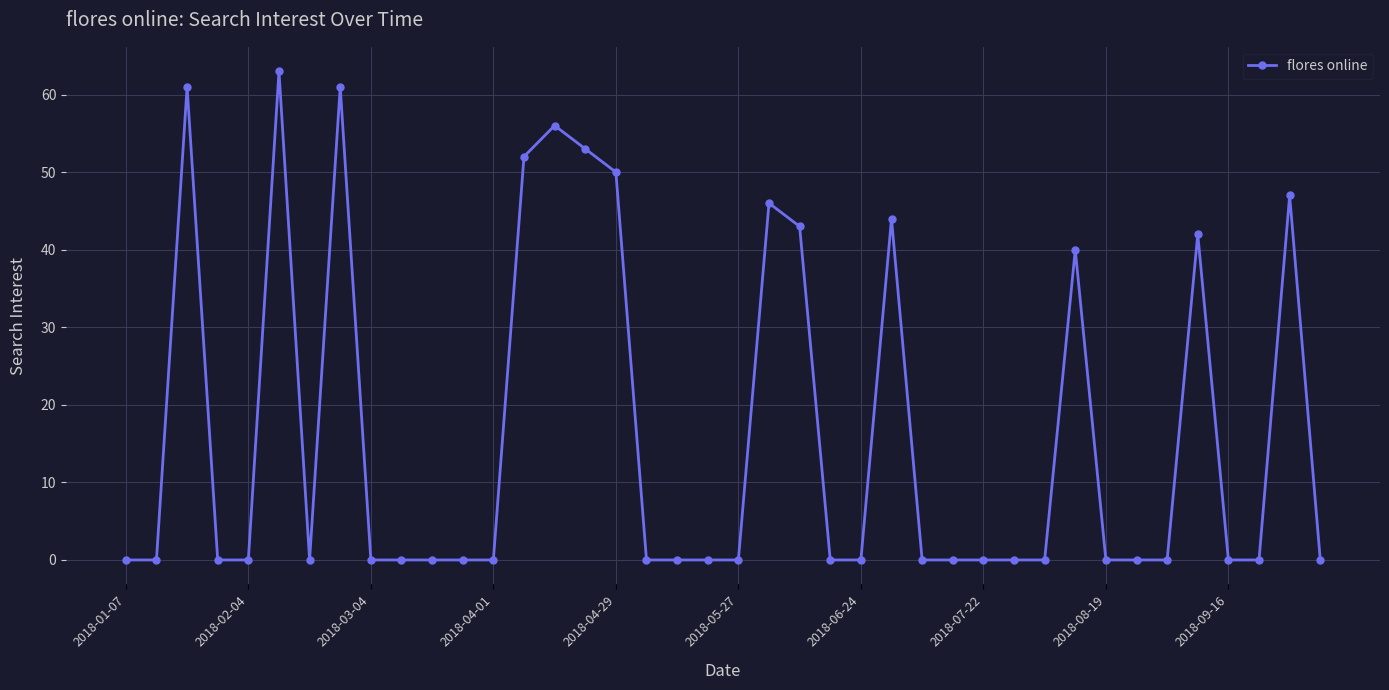

True or false: there are more than 0 points higher than both neighbors.

True